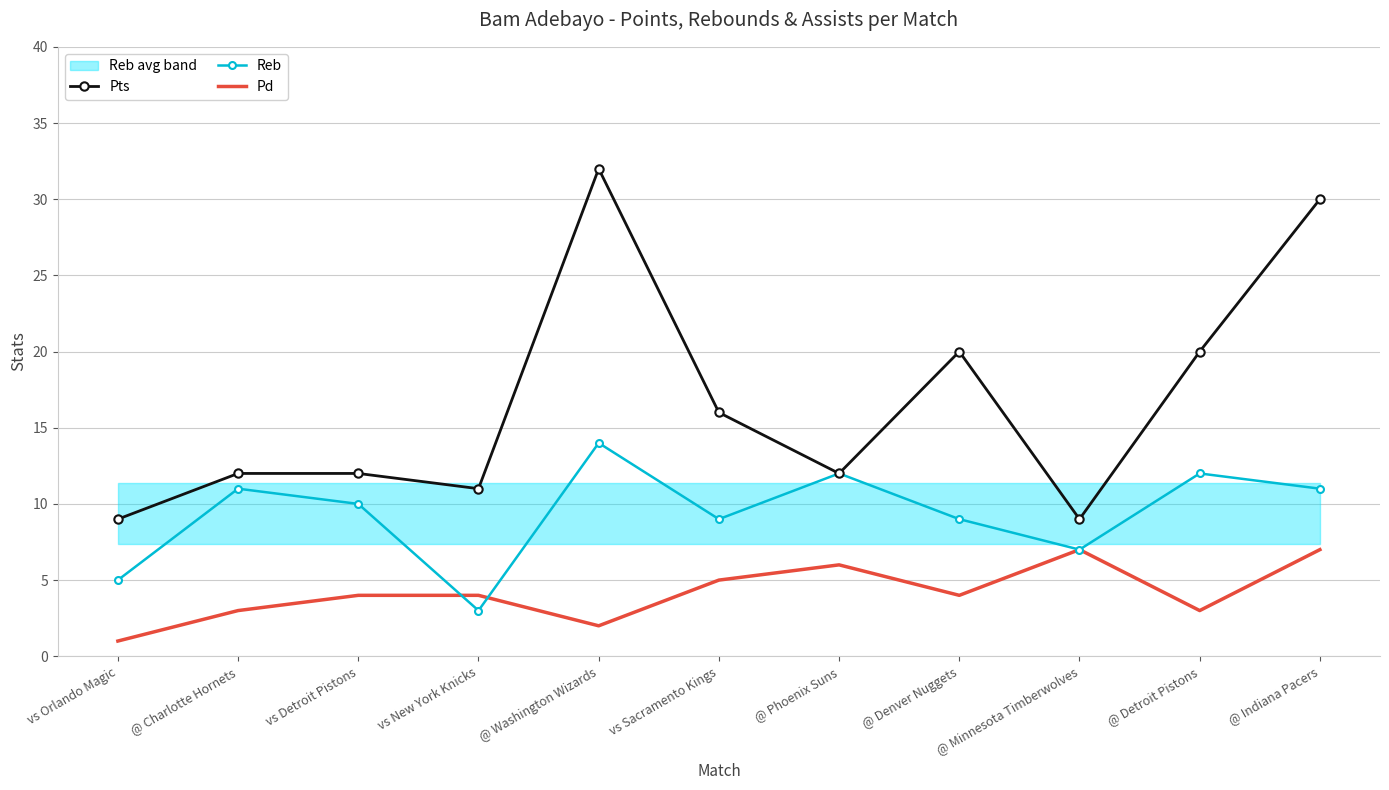

What is the greatest value displayed?

32